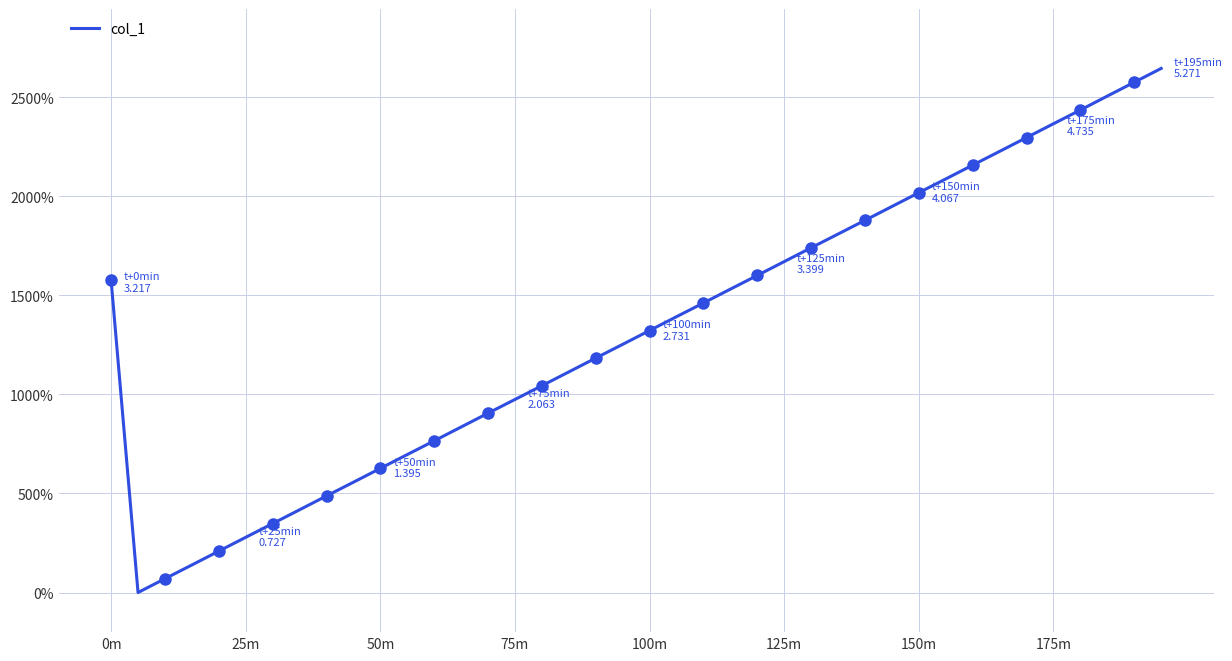

What is the greatest value displayed?

2645.3